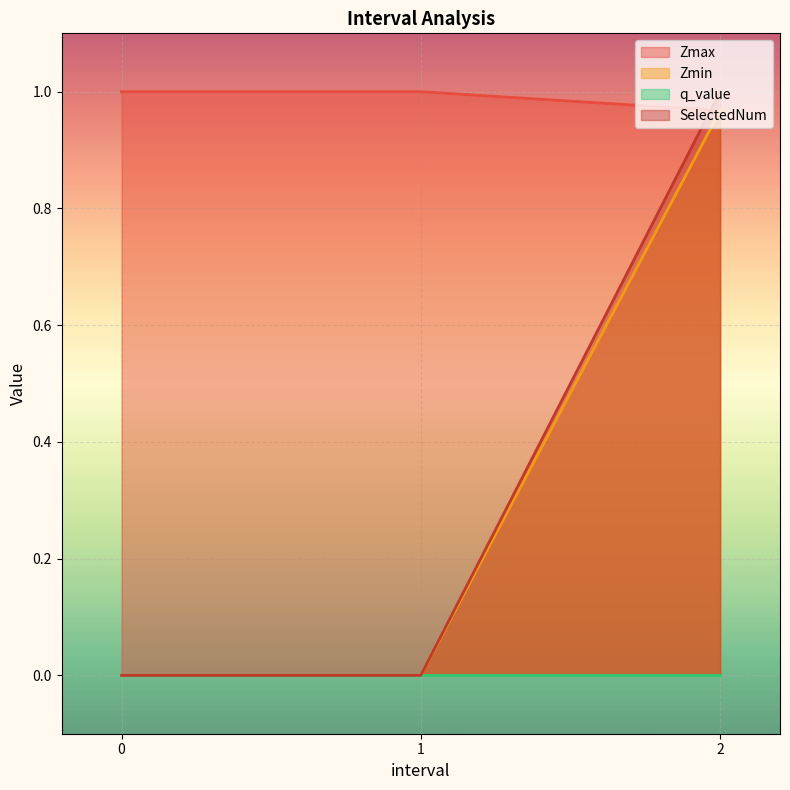

Is it true that SelectedNum equals -0.6 at 0?

False